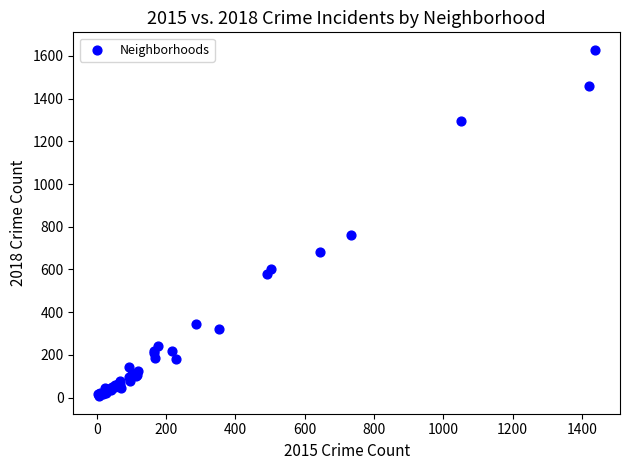

What Y value in the scatter plot is closest to 817?

761